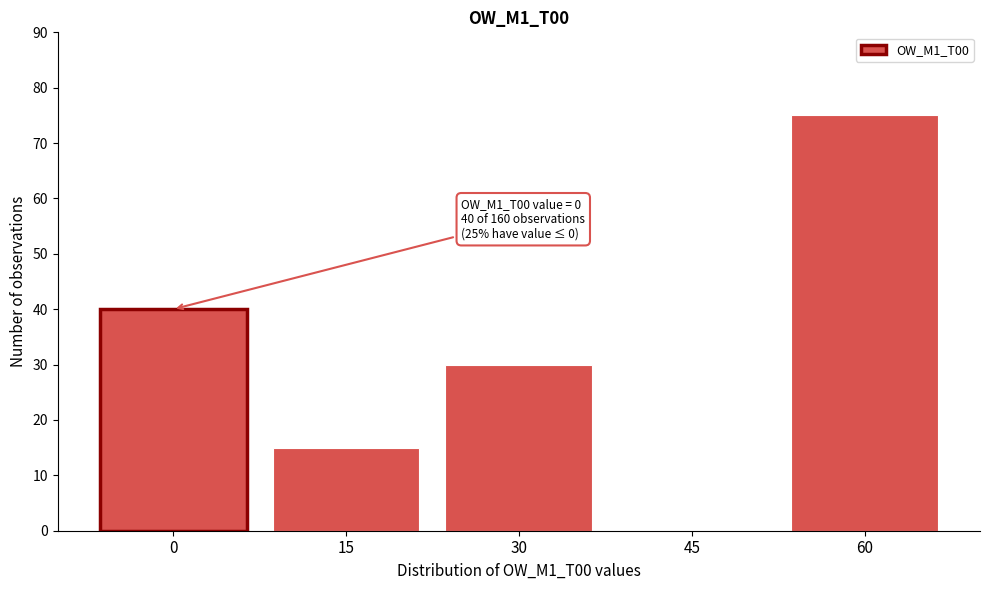

Reading left to right, transcribe all the data shown in this chart.

0=40	15=15	30=30	45=0	60=75